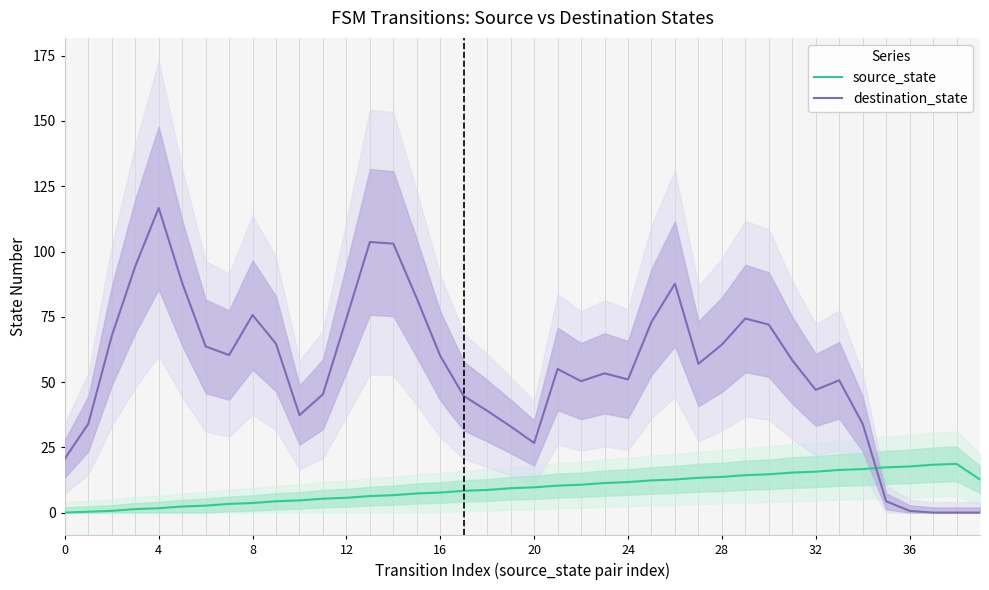

Is the value of source_state at 0 greater than the value of destination_state at 33?

No